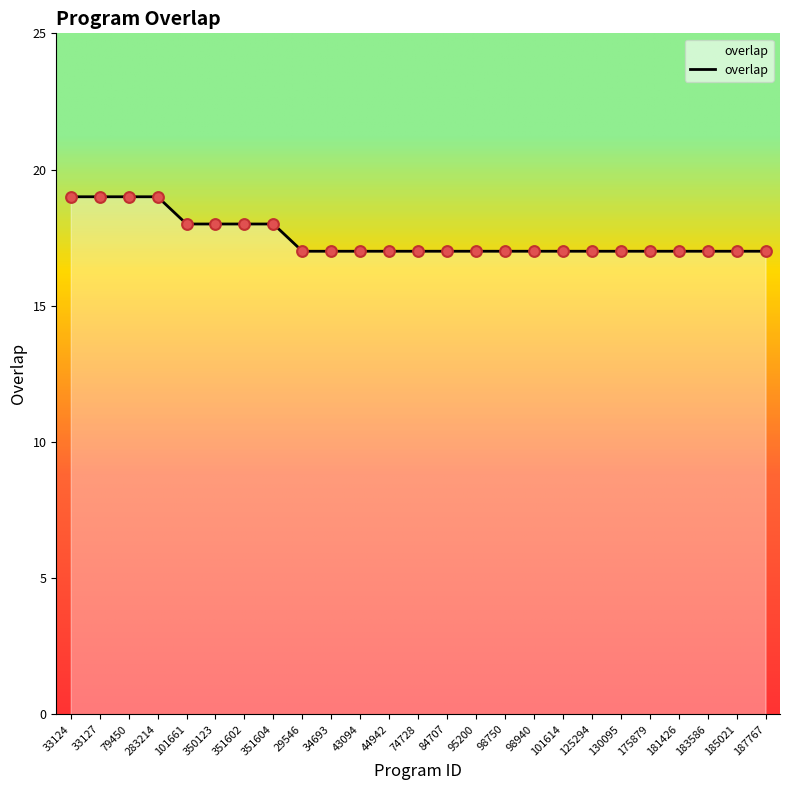

Which has a higher value, 98750 or 350123?

350123